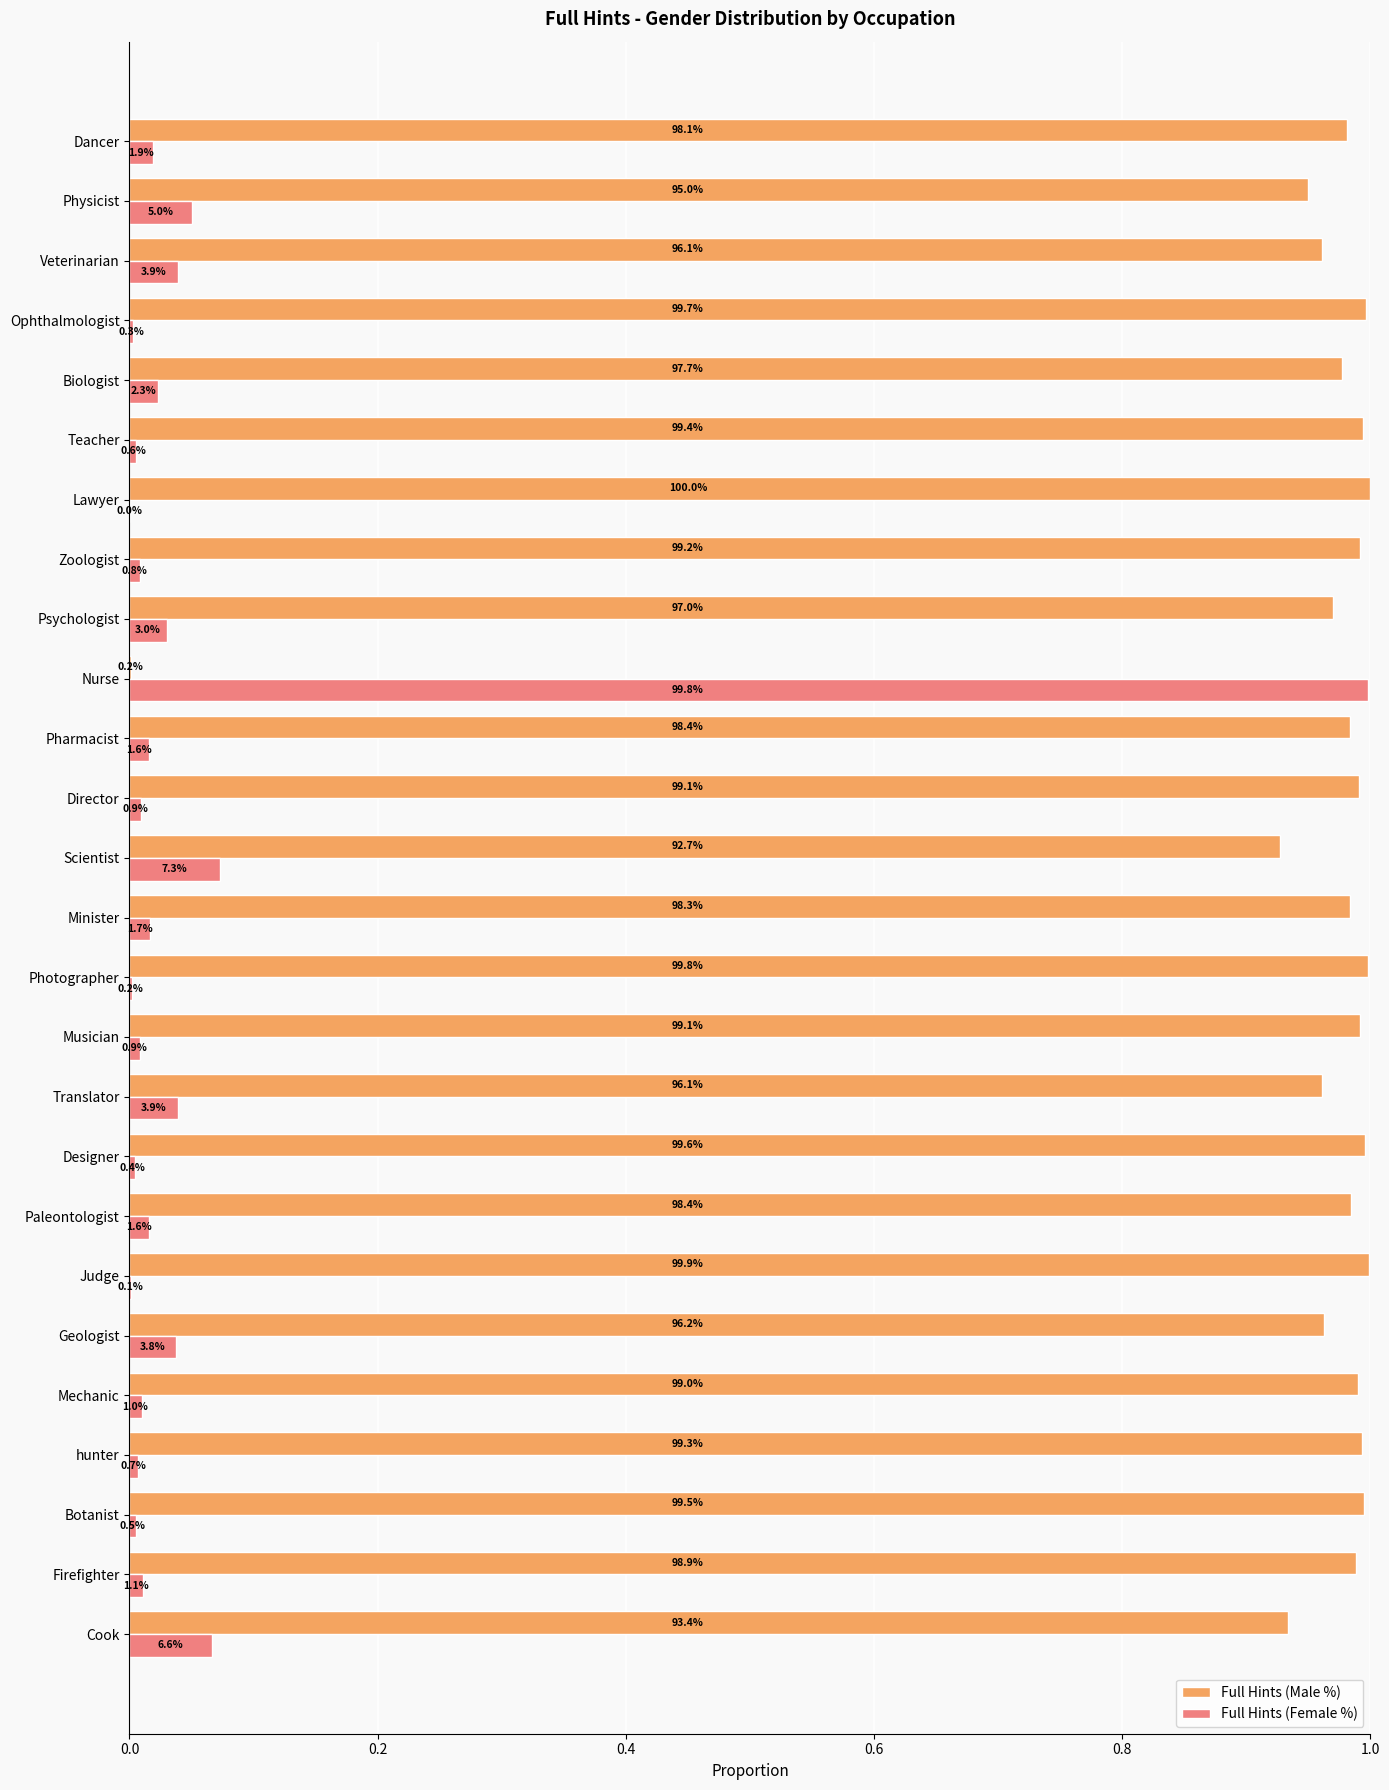

What is the average value of the Full Hints (Female %) series?

0.1